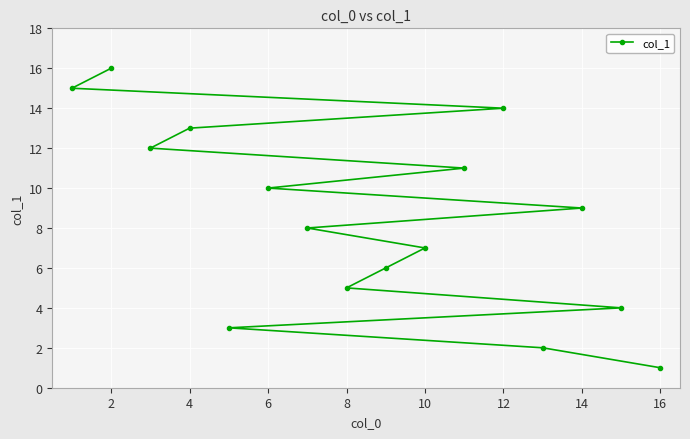

What is the difference between the maximum and minimum values?

15